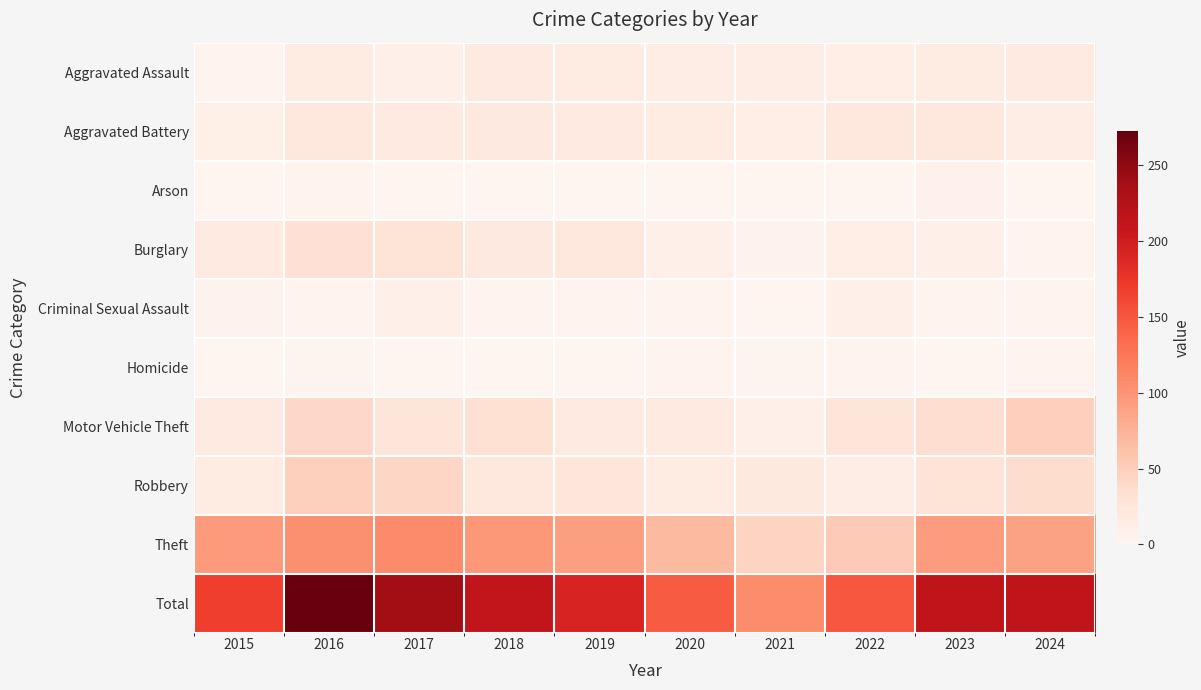

Reading left to right, transcribe all the data shown in this chart.

Aggravated Assault: 2015=4	2016=16	2017=8	2018=18	2019=14	2020=12	2021=12	2022=11	2023=14	2024=18
Aggravated Battery: 2015=10	2016=22	2017=17	2018=19	2019=17	2020=14	2021=11	2022=21	2023=23	2024=12
Arson: 2015=1	2016=4	2017=0	2018=0	2019=0	2020=1	2021=1	2022=1	2023=6	2024=1
Burglary: 2015=18	2016=31	2017=28	2018=19	2019=23	2020=9	2021=5	2022=11	2023=9	2024=3
Criminal Sexual Assault: 2015=5	2016=4	2017=8	2018=4	2019=4	2020=4	2021=1	2022=9	2023=4	2024=3
Homicide: 2015=1	2016=2	2017=1	2018=0	2019=1	2020=4	2021=2	2022=4	2023=0	2024=3
Motor Vehicle Theft: 2015=18	2016=41	2017=26	2018=32	2019=18	2020=18	2021=9	2022=26	2023=36	2024=49
Robbery: 2015=15	2016=48	2017=43	2018=23	2019=24	2020=15	2021=20	2022=12	2023=28	2024=37
Theft: 2015=95	2016=104	2017=108	2018=97	2019=91	2020=69	2021=45	2022=54	2023=94	2024=89
Total: 2015=167	2016=272	2017=239	2018=212	2019=192	2020=146	2021=106	2022=149	2023=214	2024=215